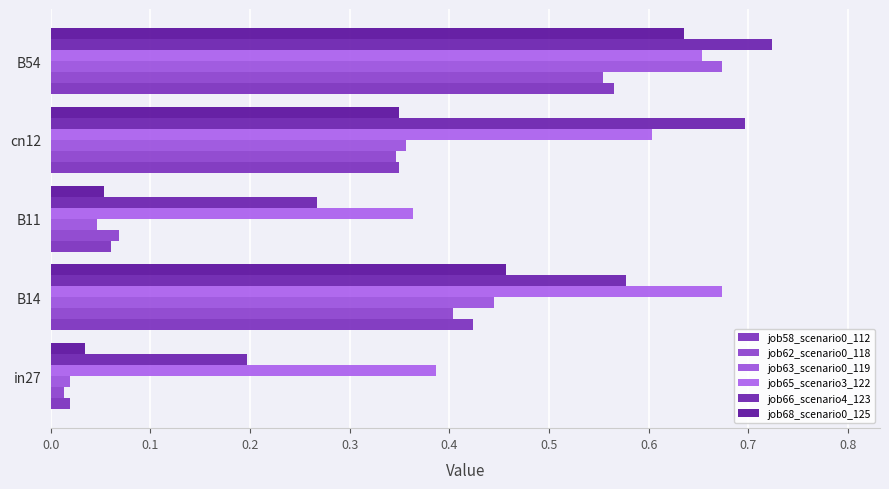

How many series are shown in this chart?

6